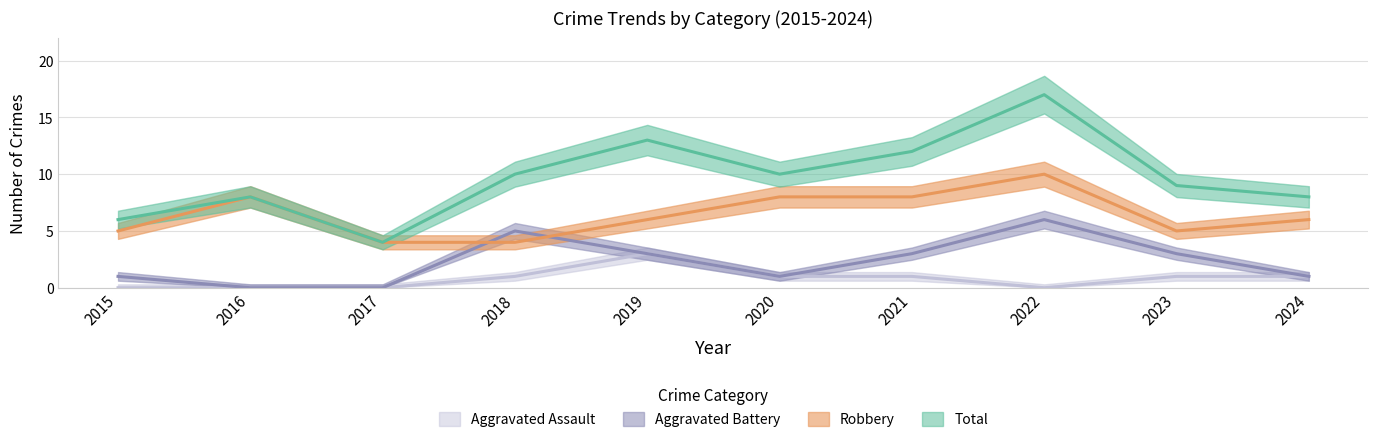

Reading left to right, list all the values displayed in this chart.

Robbery: 2015=5	2016=8	2017=4	2018=4	2019=6	2020=8	2021=8	2022=10	2023=5	2024=6
Aggravated Battery: 2015=1	2016=0	2017=0	2018=5	2019=3	2020=1	2021=3	2022=6	2023=3	2024=1
Aggravated Assault: 2015=0	2016=0	2017=0	2018=1	2019=3	2020=1	2021=1	2022=0	2023=1	2024=1
Total: 2015=6	2016=8	2017=4	2018=10	2019=13	2020=10	2021=12	2022=17	2023=9	2024=8